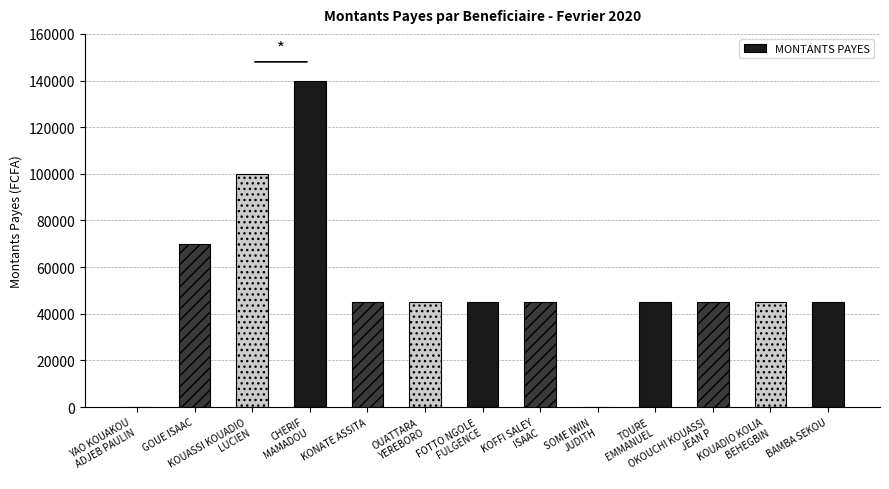

What is the greatest value displayed?

140000